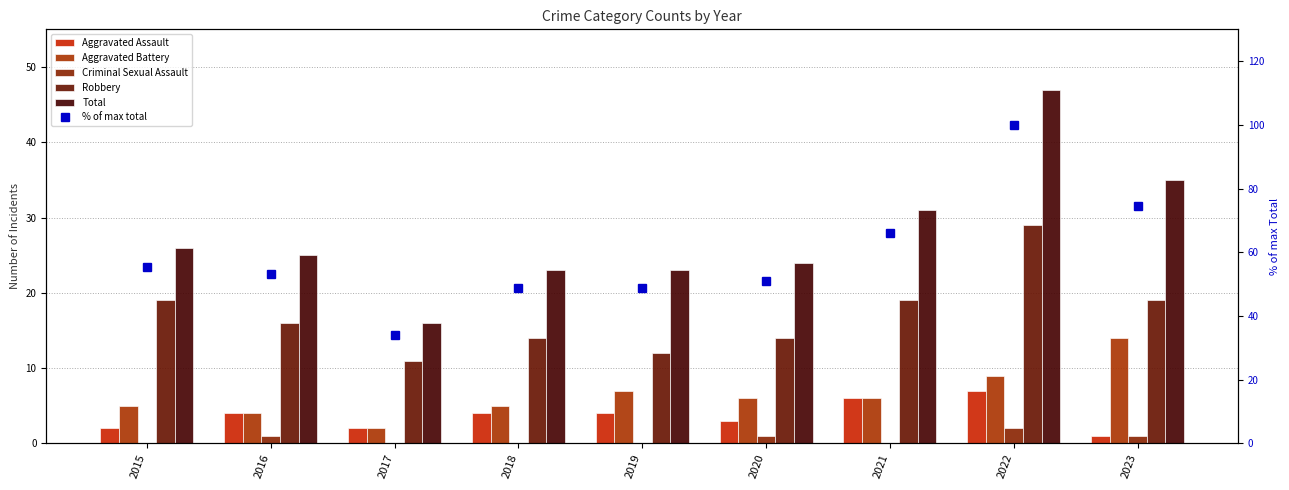

What is the minimum value for Total?

16.0